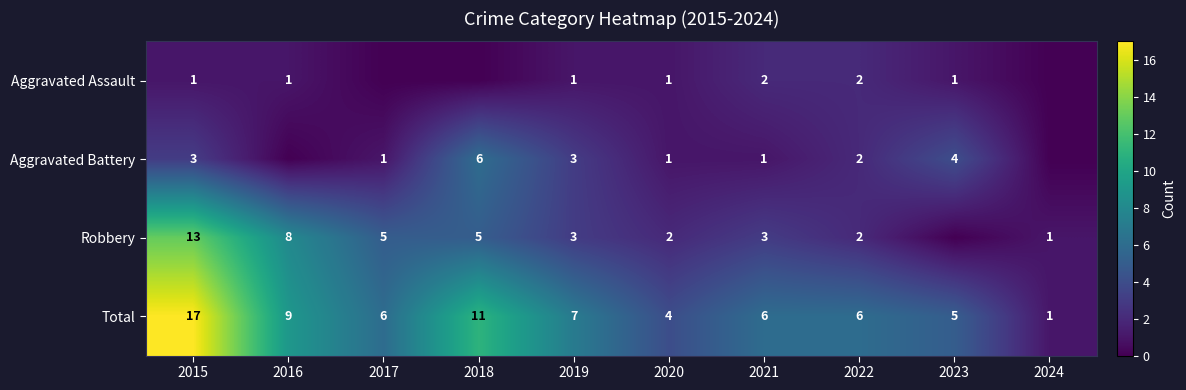

The Aggravated Battery series shows 0 at 2020. True or false?

False